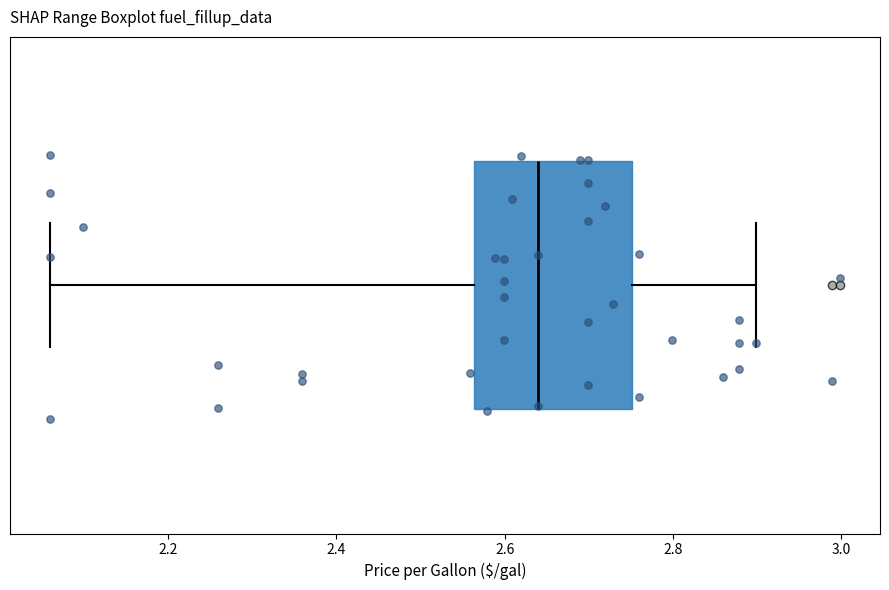

Where does the left whisker of the box end on the x-axis? The values are not printed on the chart, so give them approximately, as read against the axis.

2.06